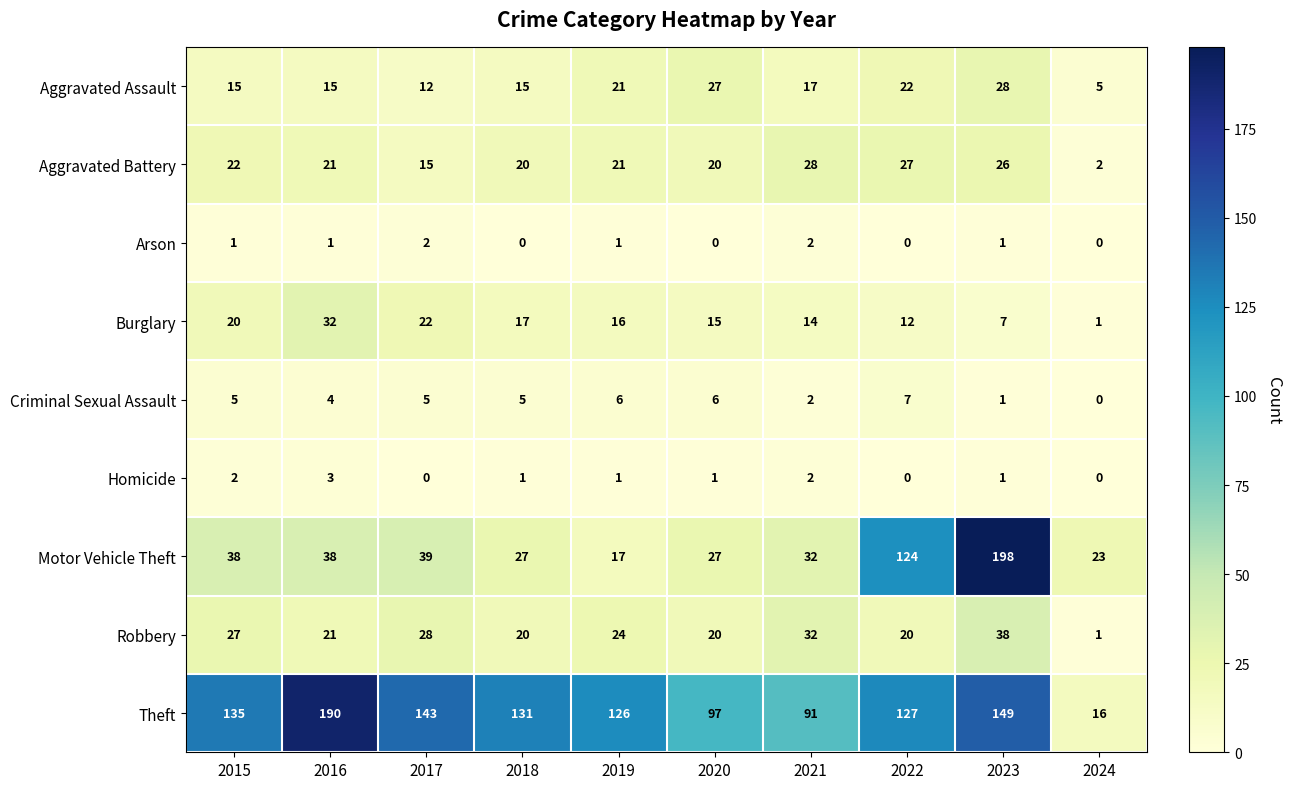

What is the sum of the Burglary values at 2021 and 2019?

30